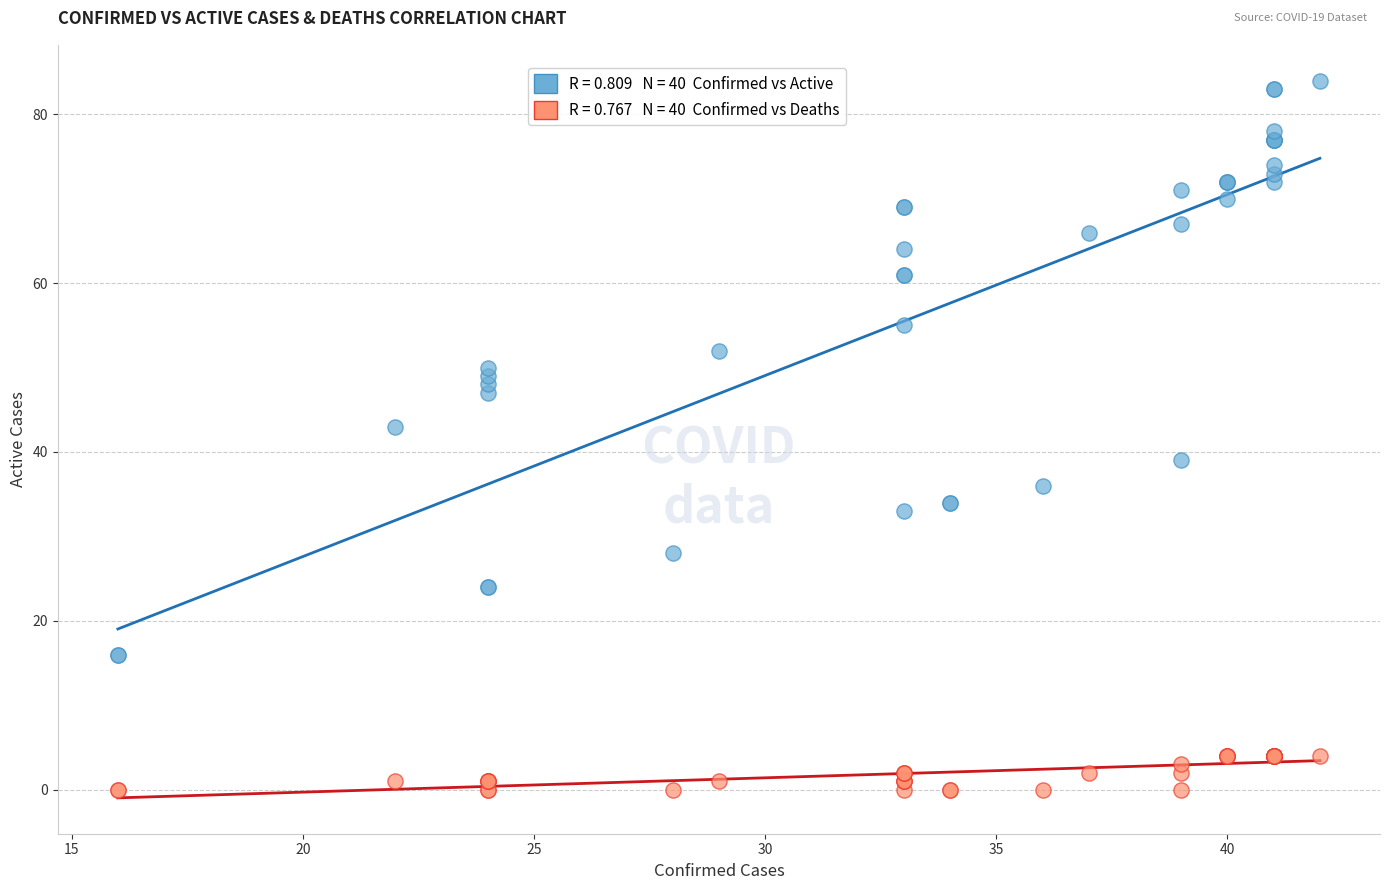

Across all series, what Y value is closest to 42?

43